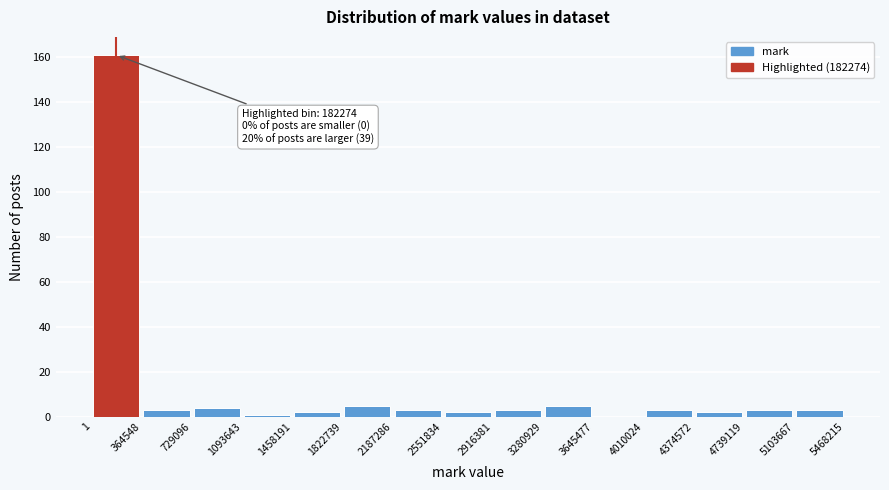

Over which range of the x-axis is the bar tallest?

1 to 364548